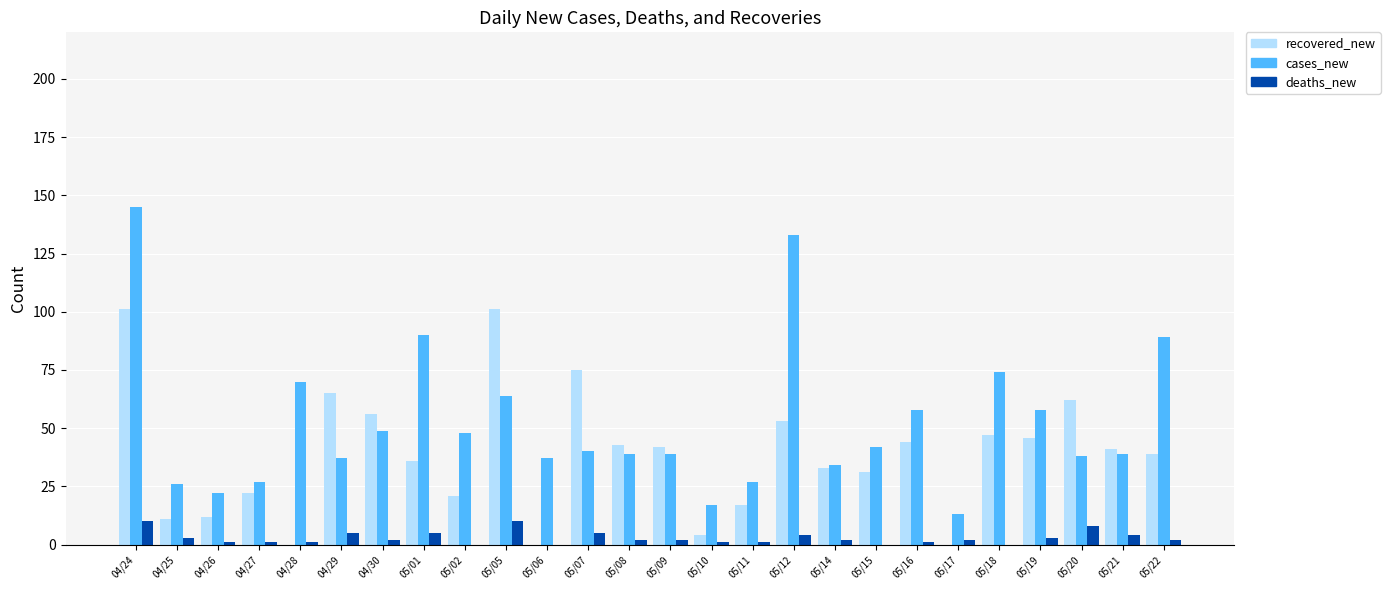

Which series has the largest total across all categories?

cases_new